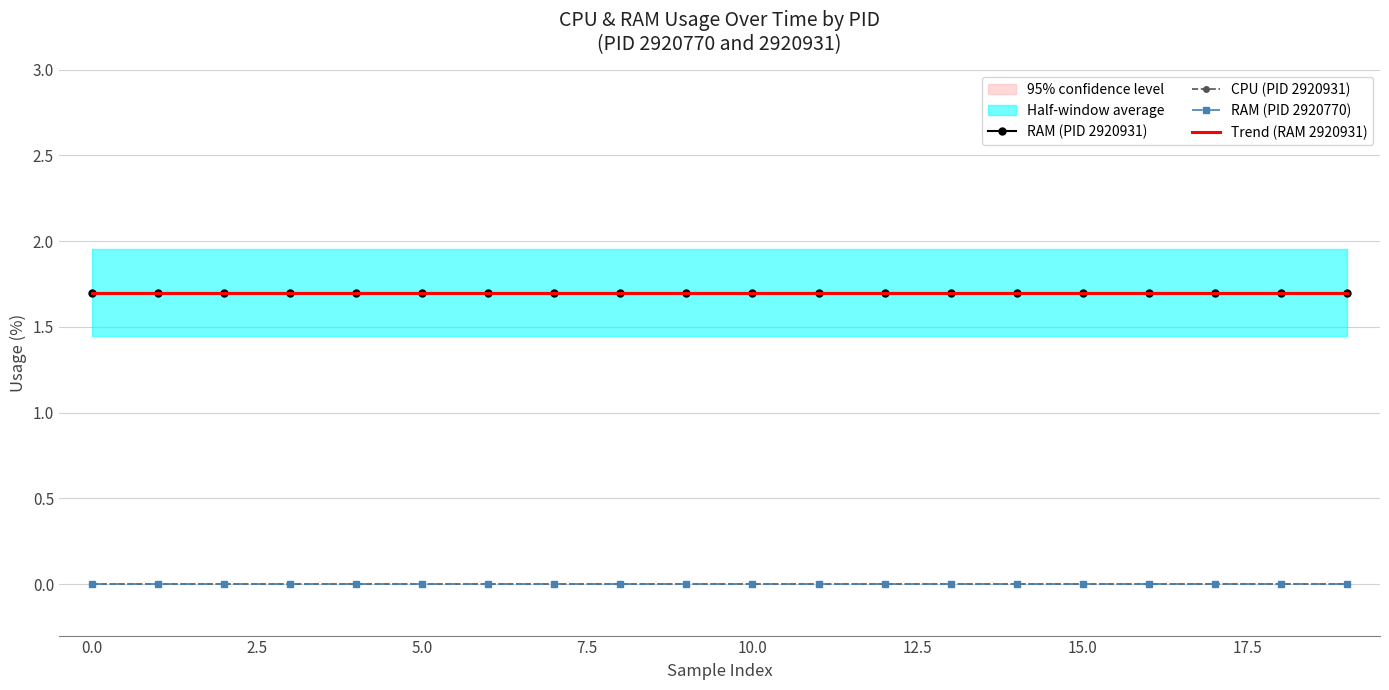

What is the average value of the RAM (PID 2920931) series?

1.7